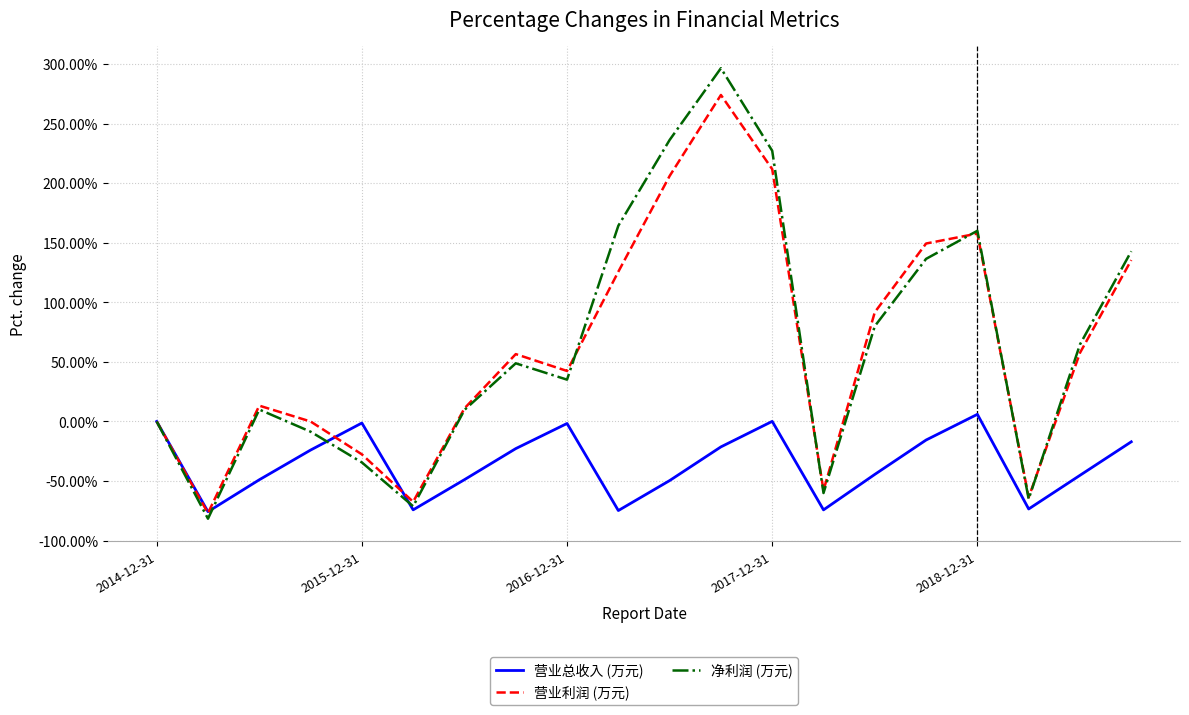

How many interior local peaks does the 营业利润 (万元) series have?

4